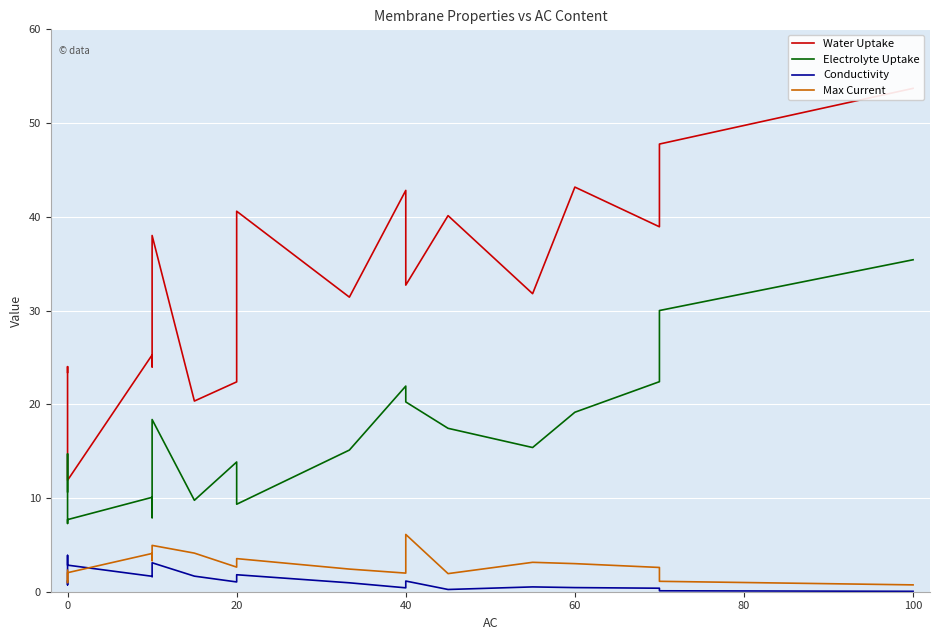

True or false: Water Uptake and Conductivity cross at least once.

False